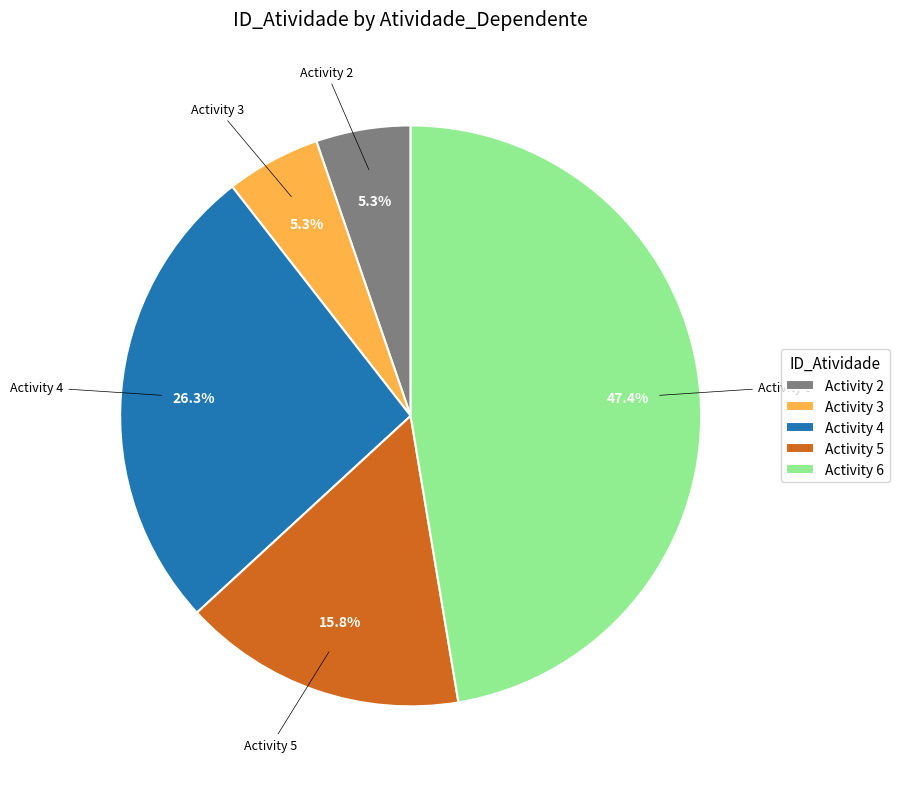

To the nearest percent, what is the difference between the largest and smallest slice percentages?

42%